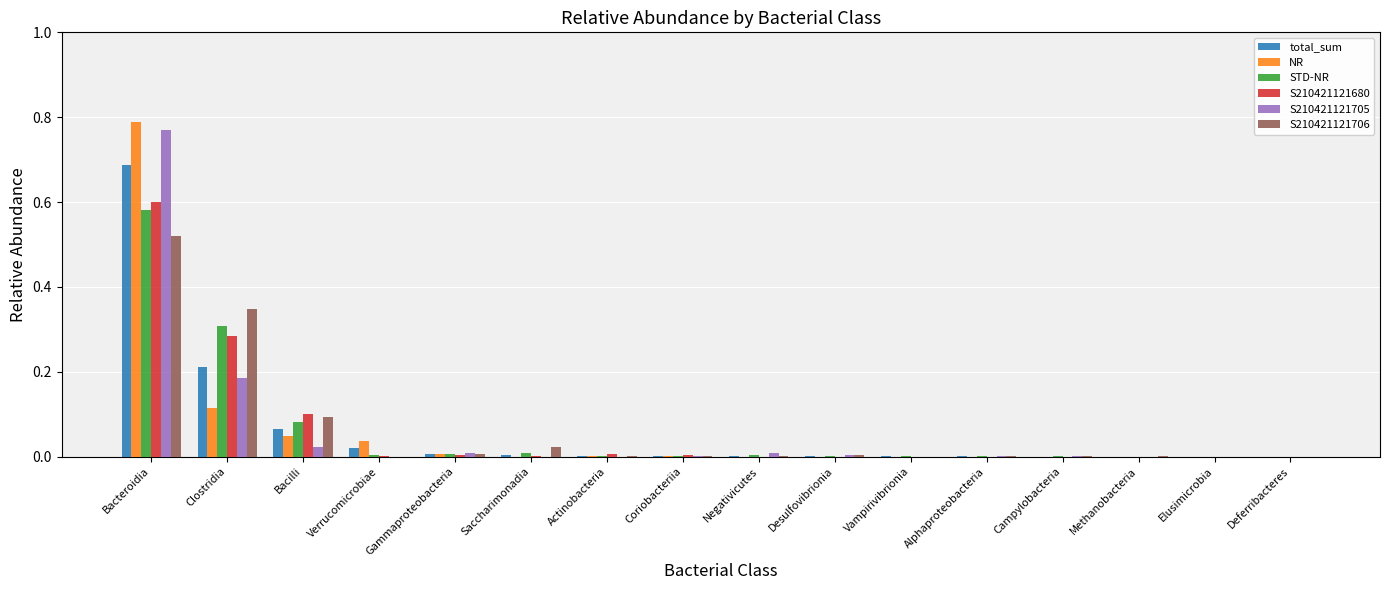

Which category has the highest value across all series?

Bacteroidia